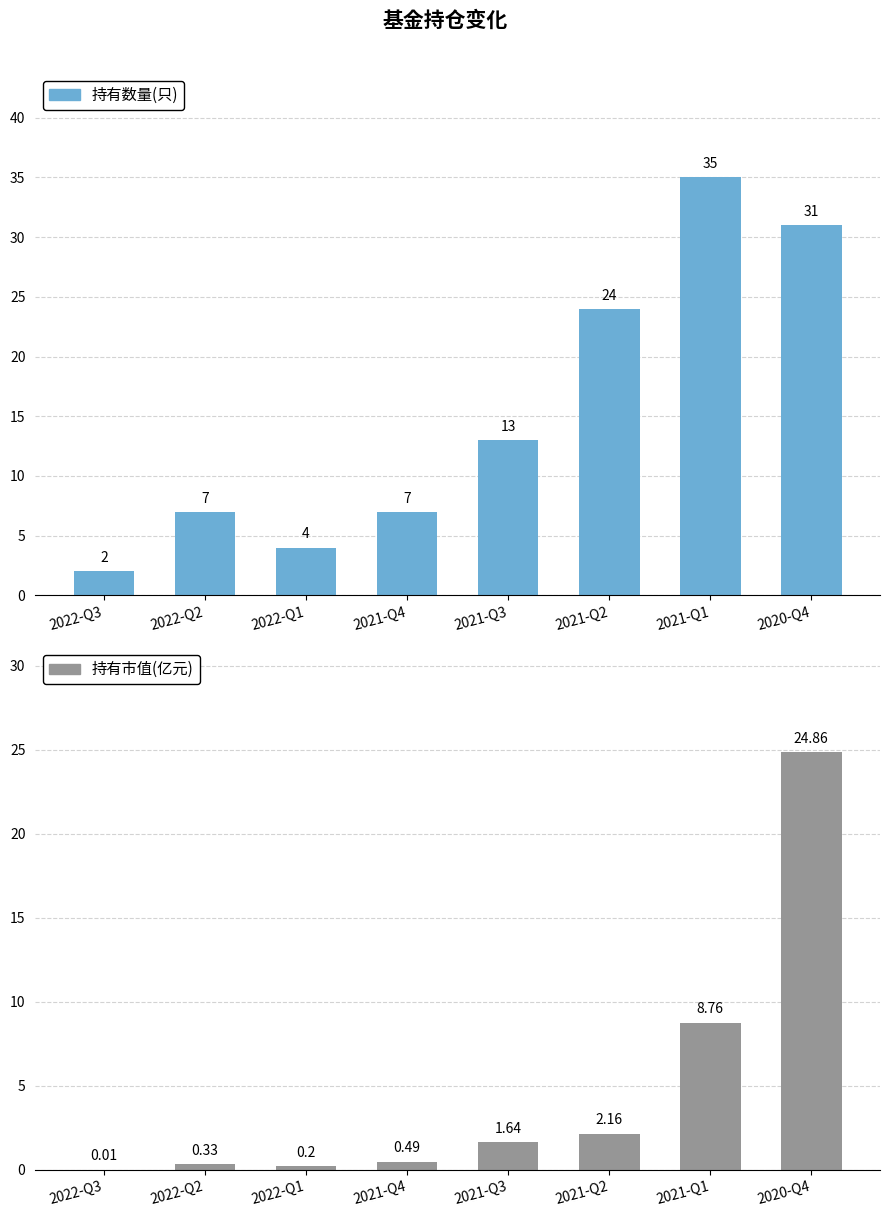

True or false: 持有市值(亿元) has a value of 2.2 at 2021-Q2.

True